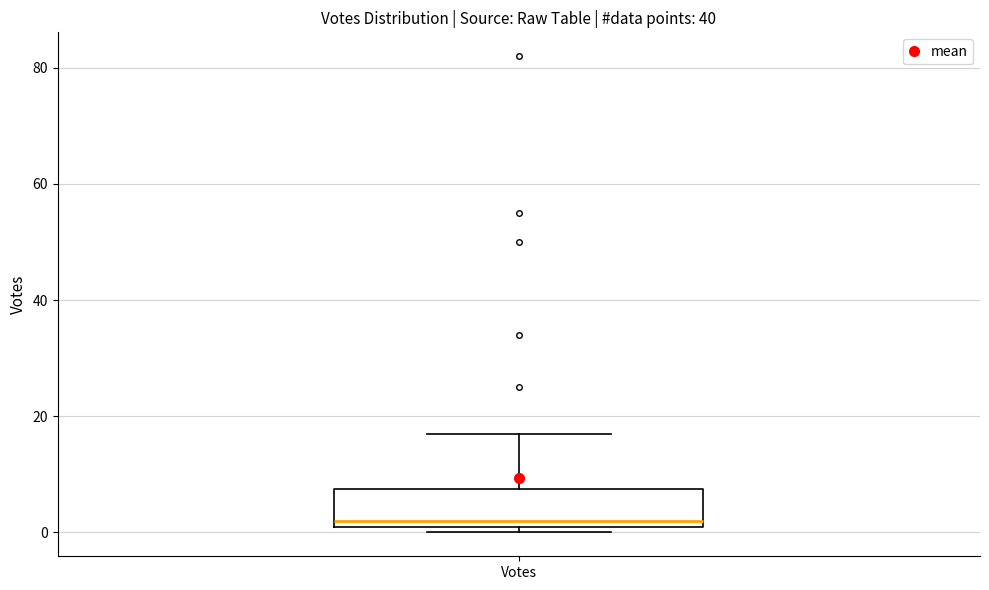

Where does the upper whisker of the box for Votes end on the y-axis? The values are not printed on the chart, so give them approximately, as read against the axis.

18